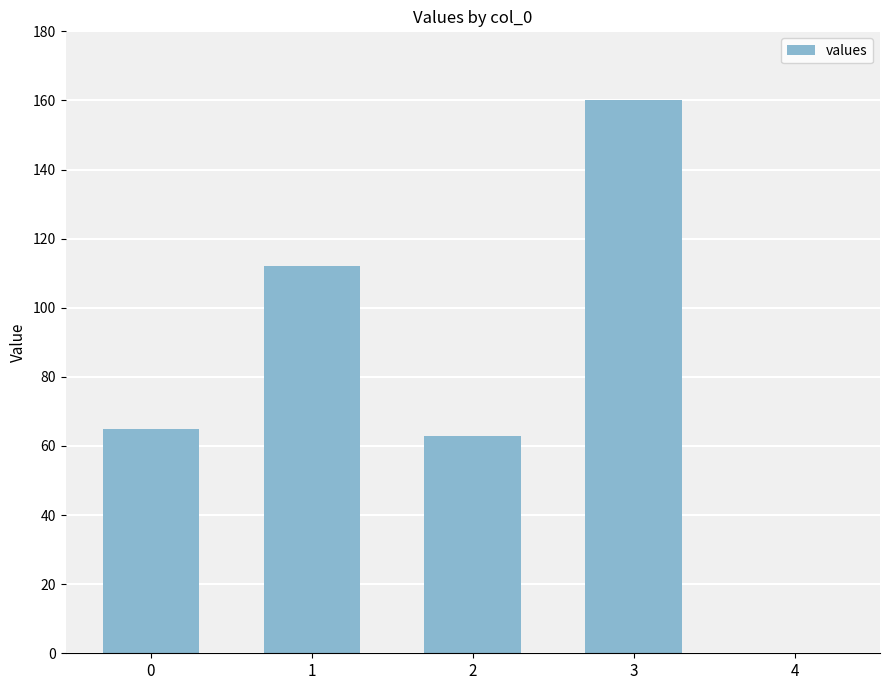

What is the greatest value displayed?

160